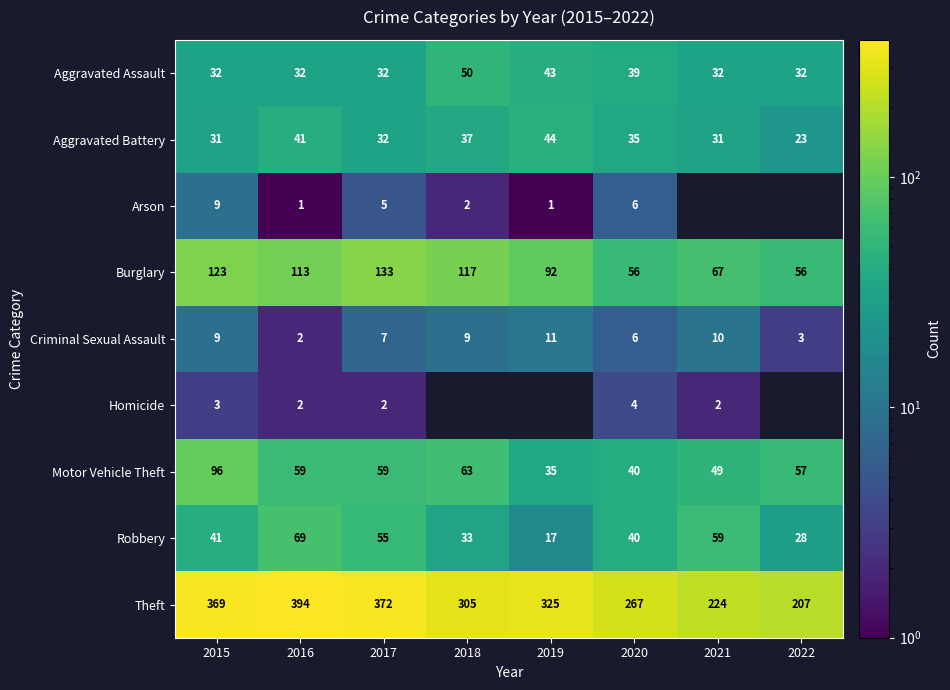

How many series are shown in this chart?

9